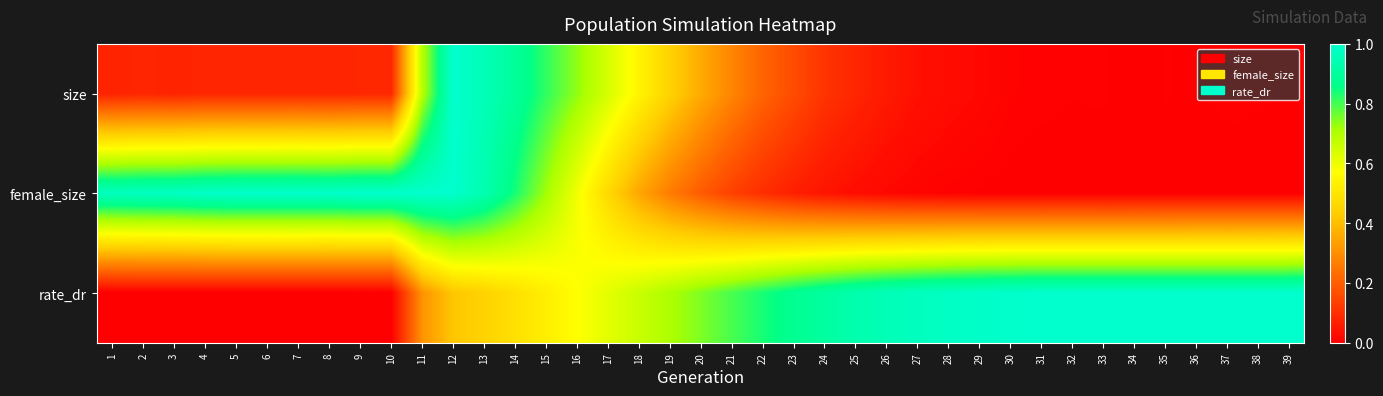

At which category is the sum across all series the highest?

12